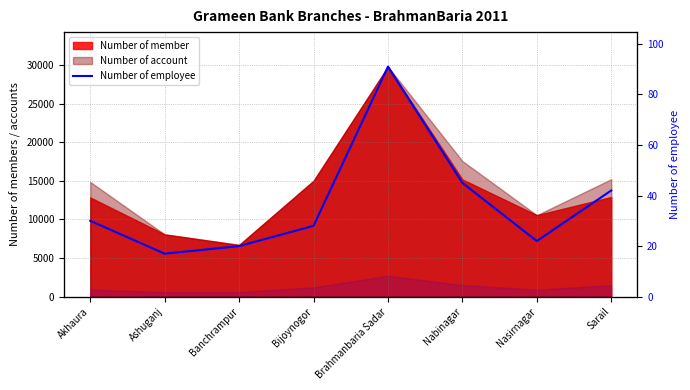

Which label corresponds to the largest value in the chart?

Brahmanbaria Sadar